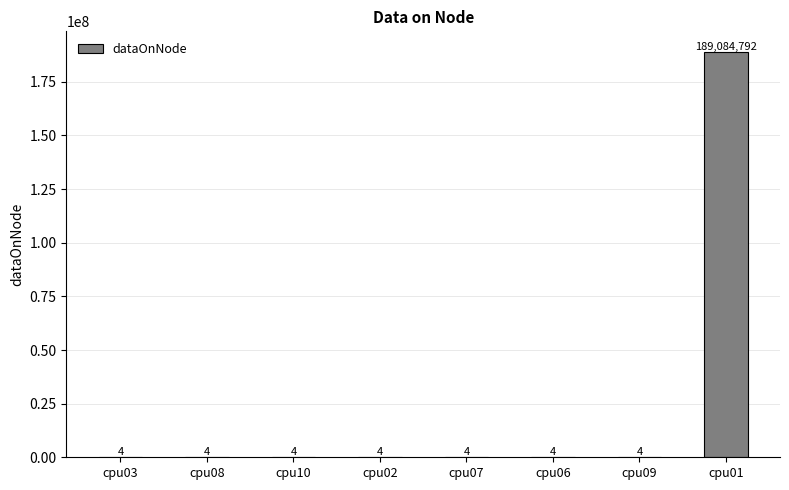

What is the sum of the values at cpu01 and cpu07?

189084796